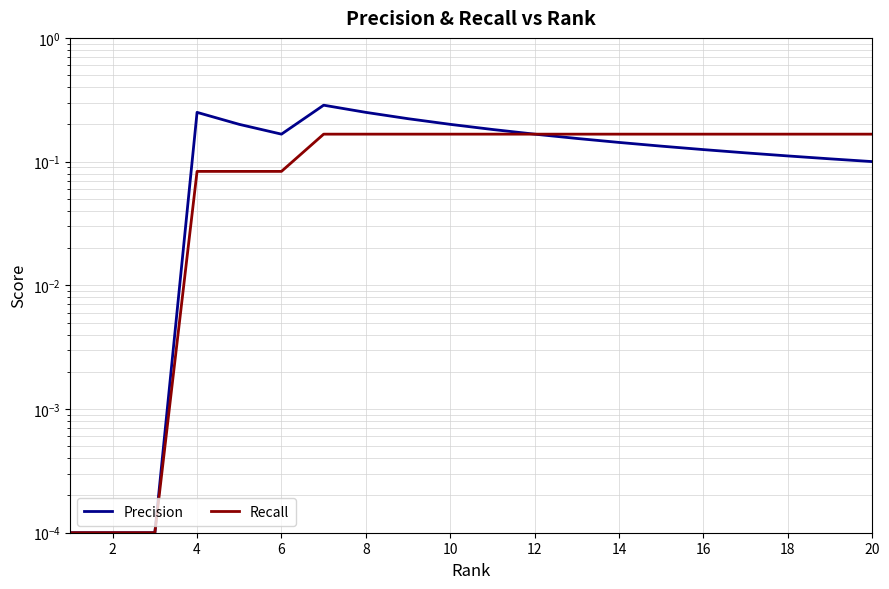

List the series in order of their overall mean, lowest first.

Recall, Precision